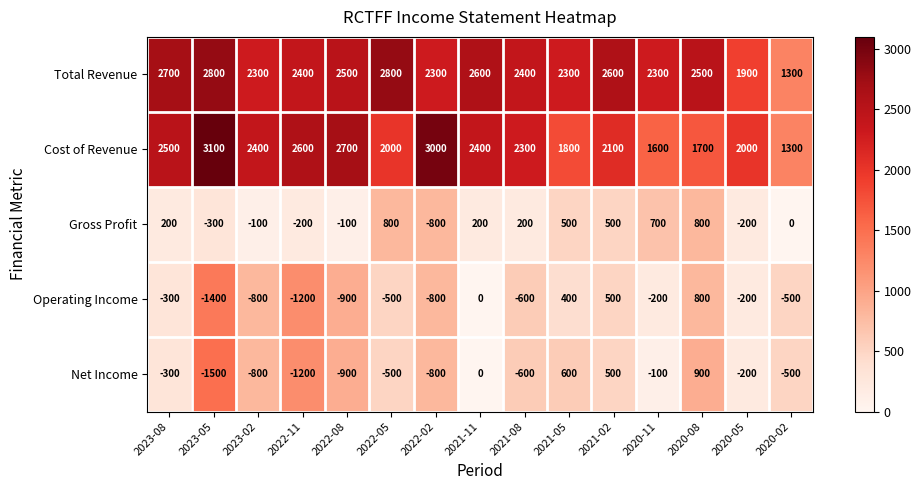

What is the sum of the Cost of Revenue values at 2022-11 and 2020-05?

4600